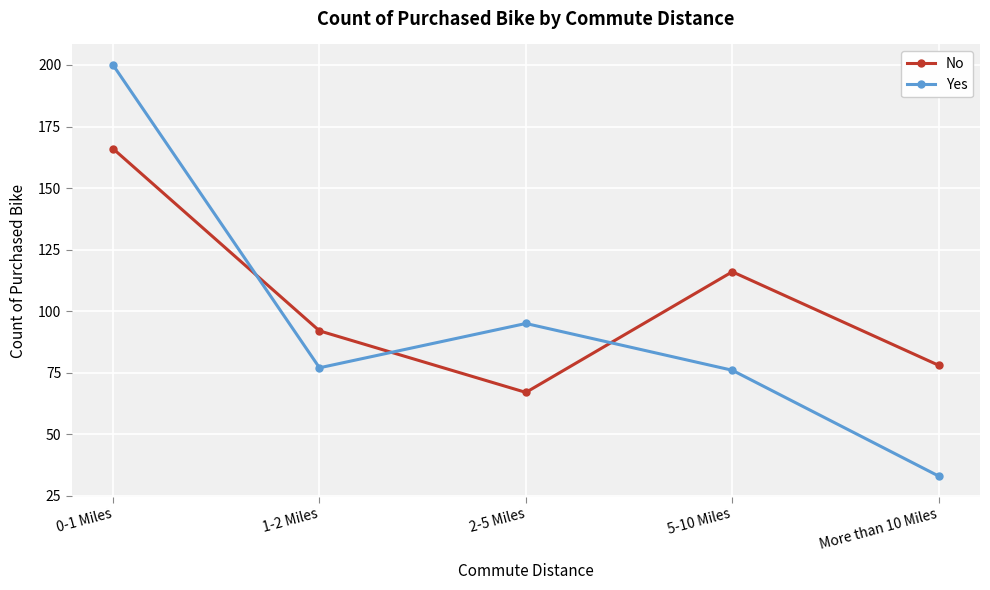

What is the sum of all No values?

519